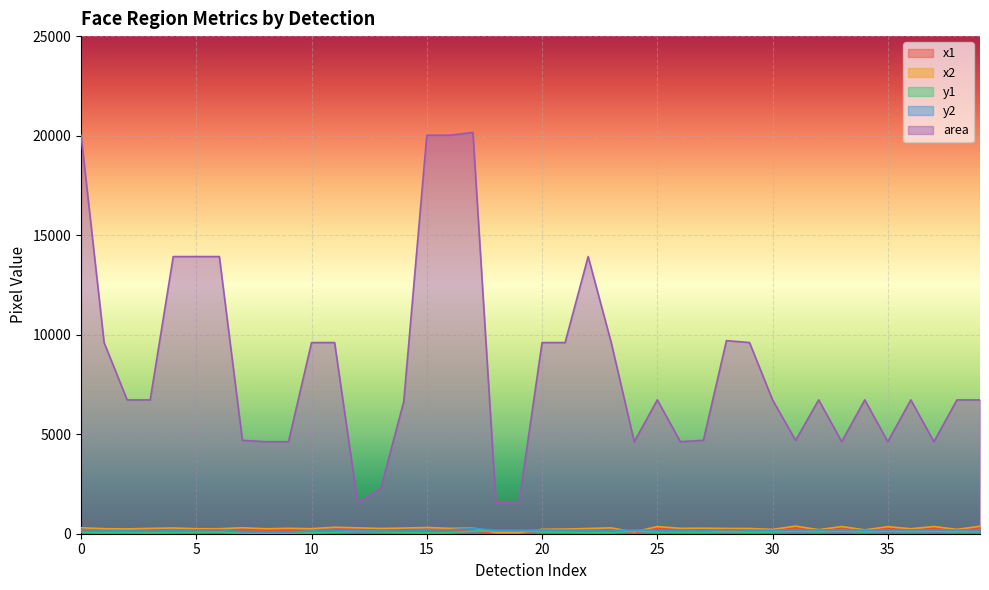

Is the value of area at 29 greater than the value of x2 at 27?

Yes